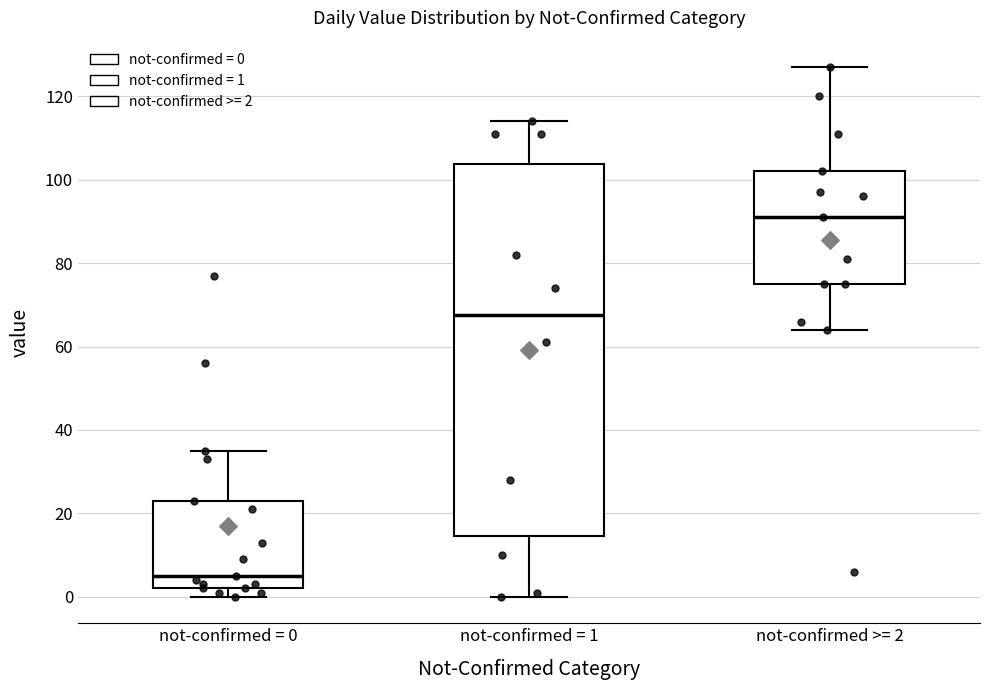

Where does the median line of the box for not-confirmed = 0 sit on the y-axis? The values are not printed on the chart, so give them approximately, as read against the axis.

6